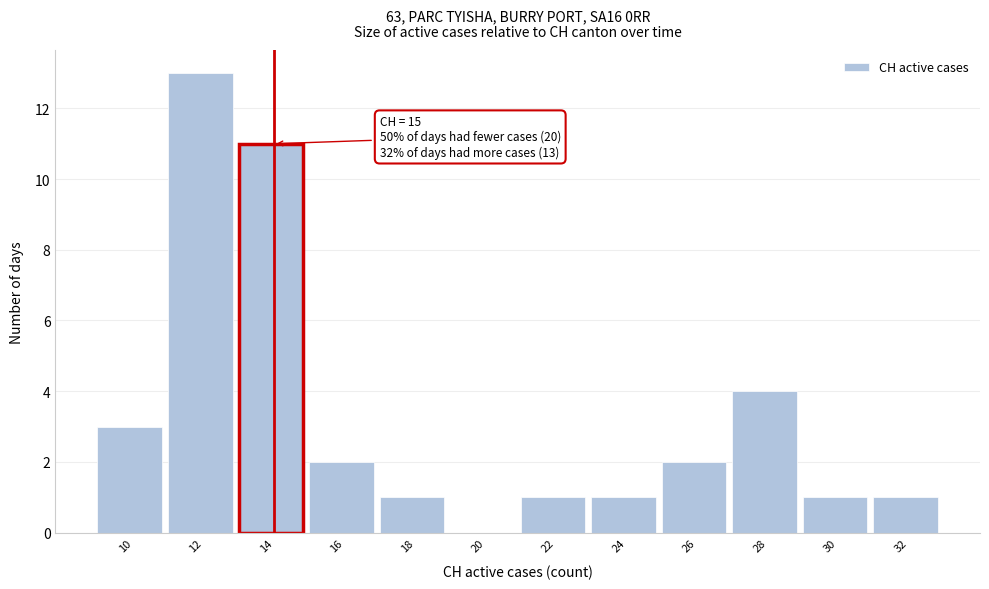

Reading right to left, list all the values displayed in this chart.

32=1	30=1	28=4	26=2	24=1	22=1	20=0	18=1	16=2	14=11	12=13	10=3